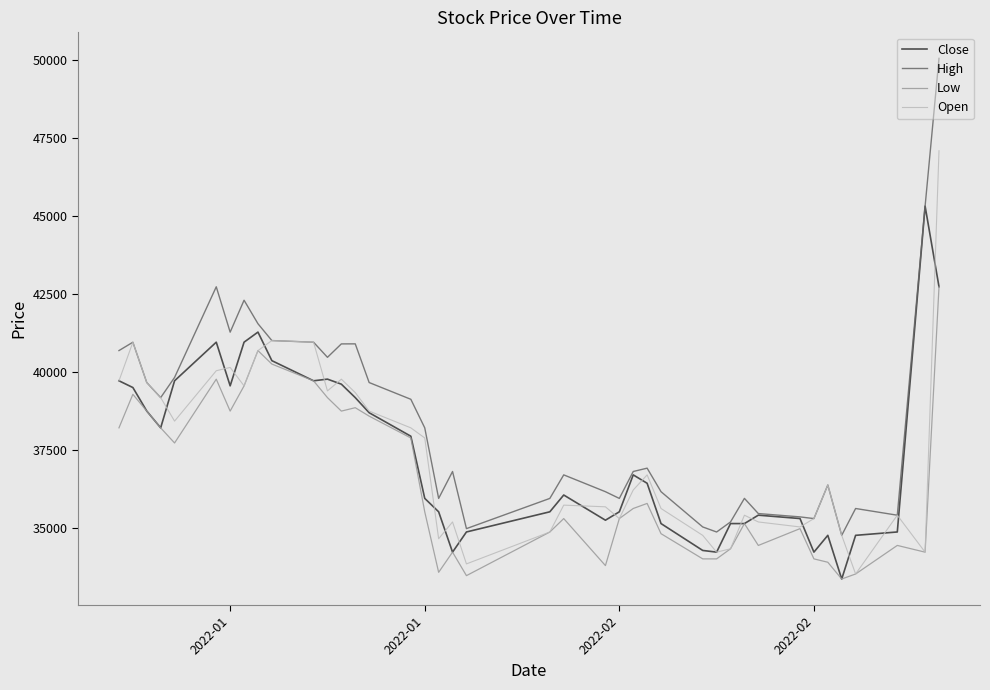

Which series has the largest range (max minus min)?

High